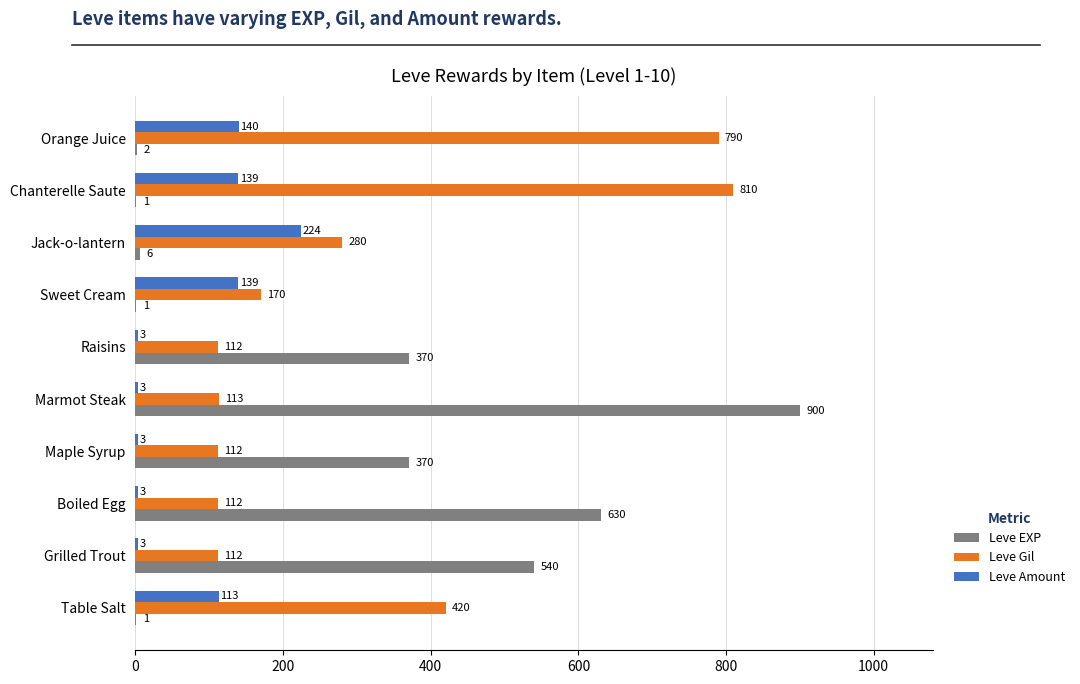

At which category is the sum across all series the highest?

Marmot Steak